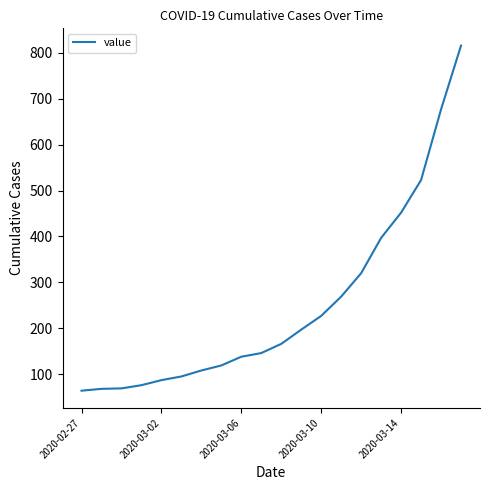

How many distinct data groups are displayed?

1